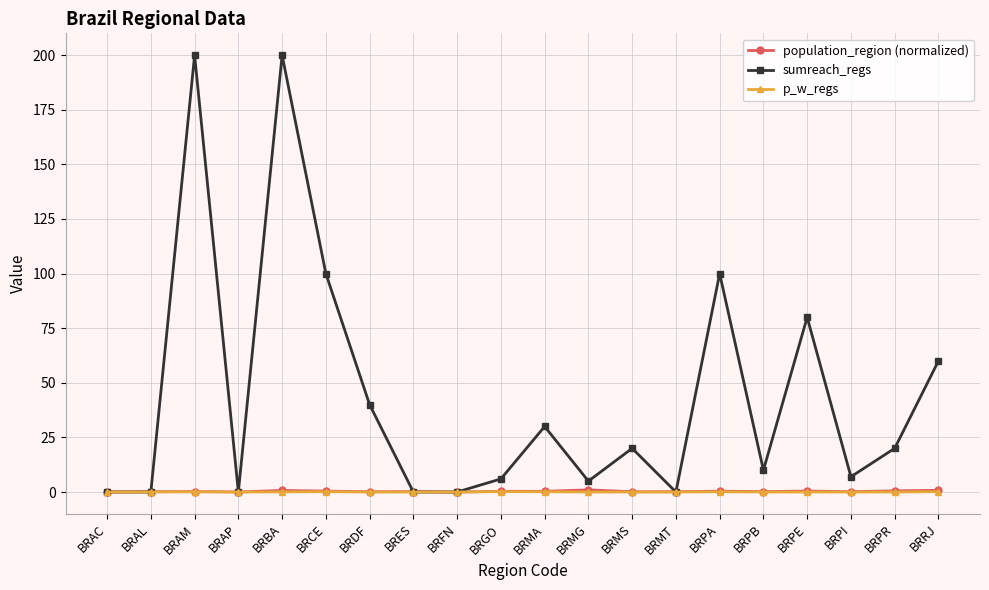

What is the label of the 11th point from the right?

BRGO